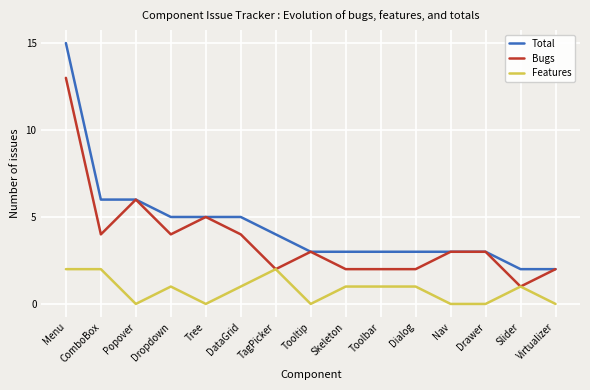

List the series in order of their overall mean, highest first.

Total, Bugs, Features